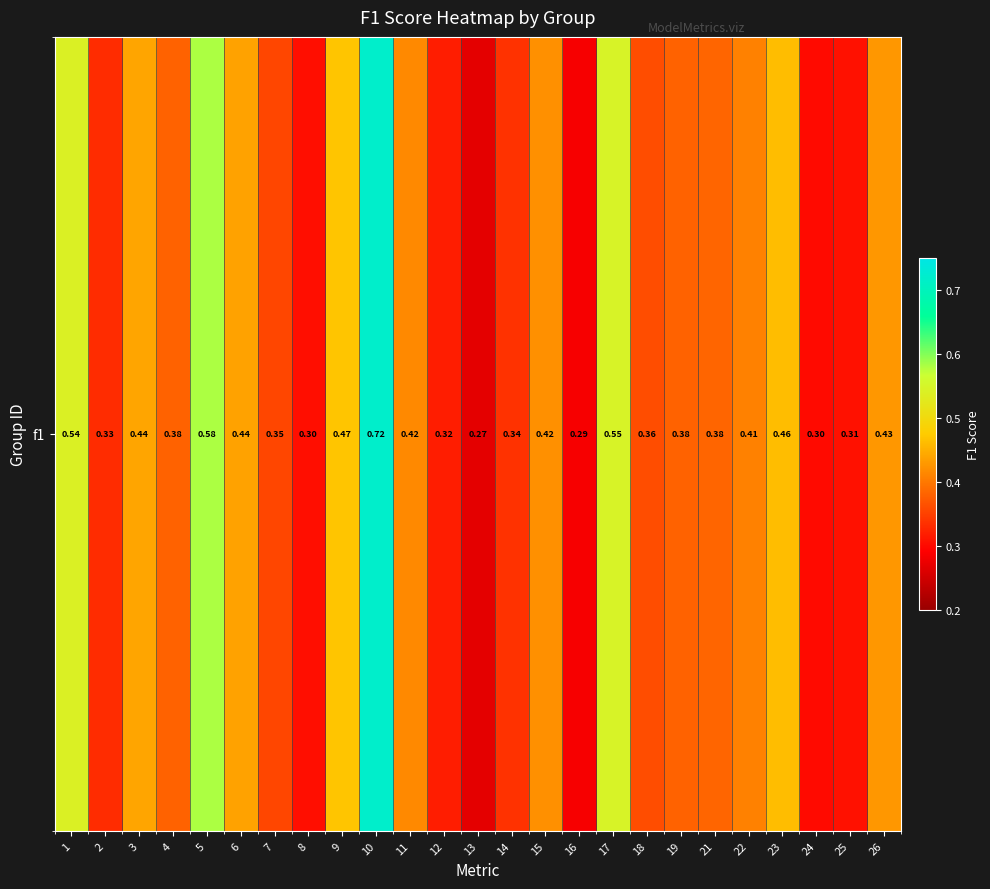

How many values are between 0 and 1?

25